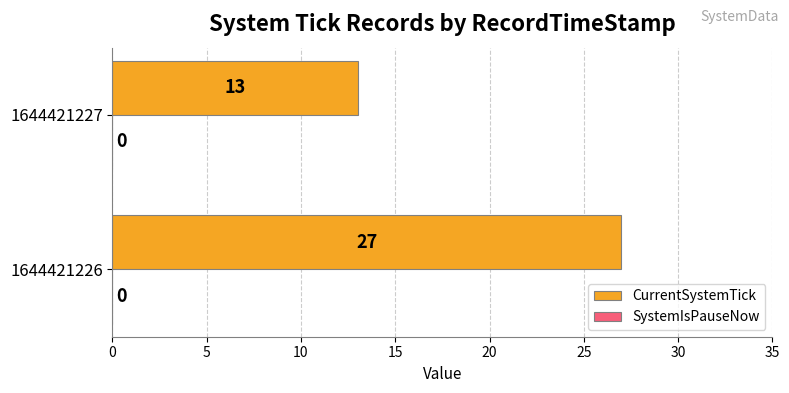

Rank the categories by value from highest to lowest.

1644421226, 1644421227